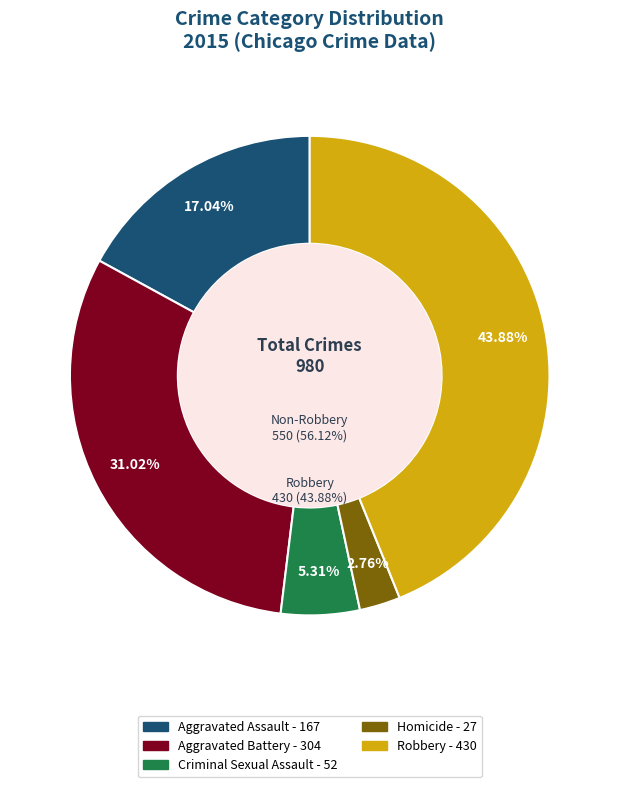

How many segments does this pie chart have?

5